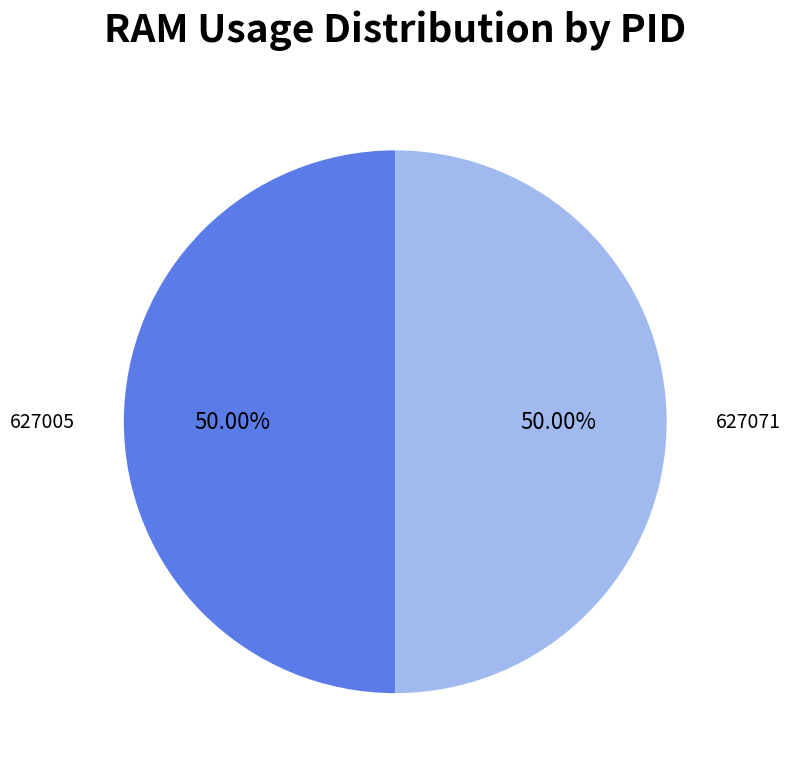

To the nearest percent, what is the difference between the 627071 and 627005 slice percentages?

0%